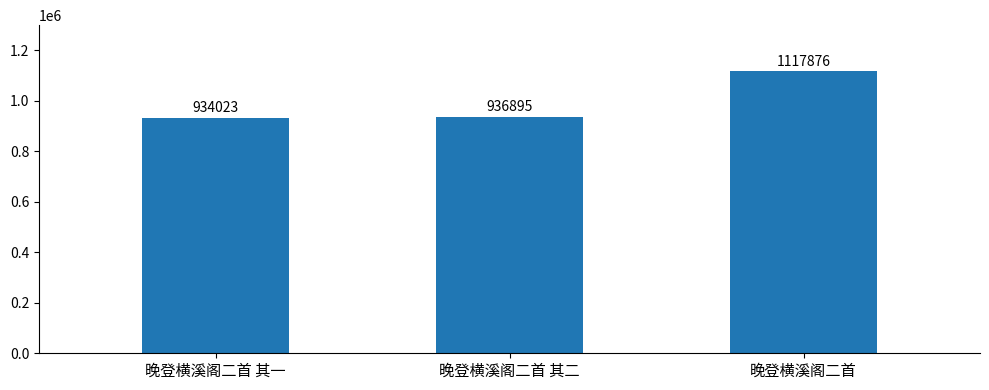

What is the difference between the values at 晚登横溪阁二首 其二 and 晚登横溪阁二首 其一?

2872